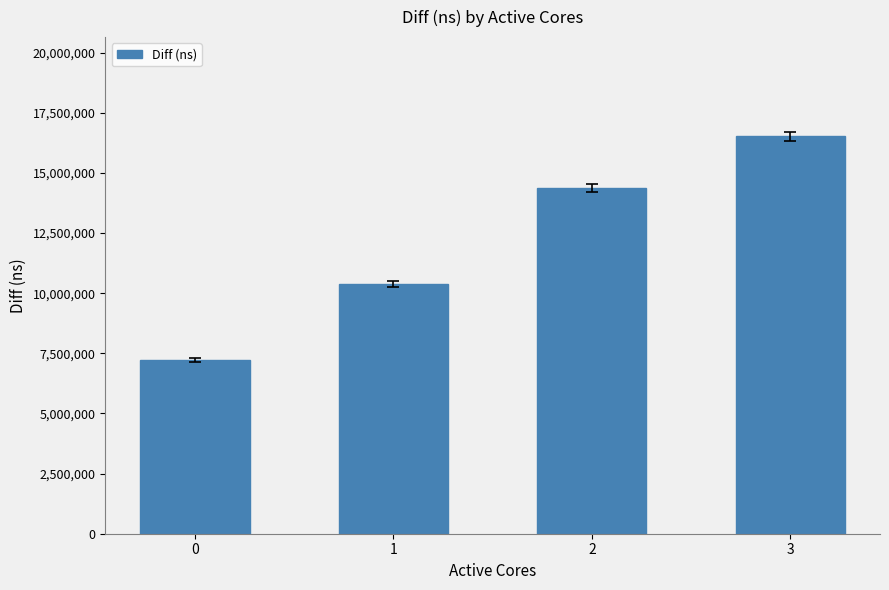

The chart shows a value of 16515590 at 3. True or false?

True